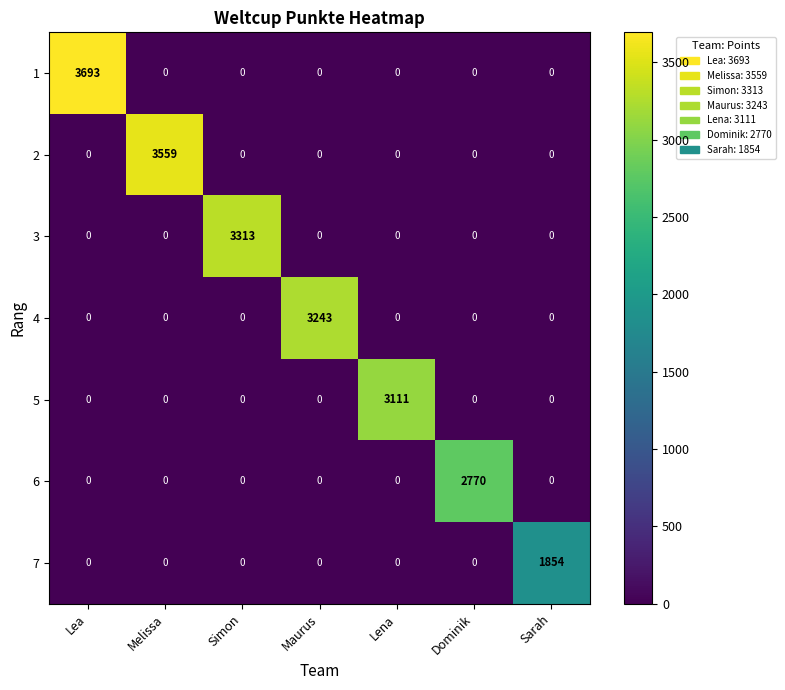

List the series in order of their peak value, lowest first.

7, 6, 5, 4, 3, 2, 1